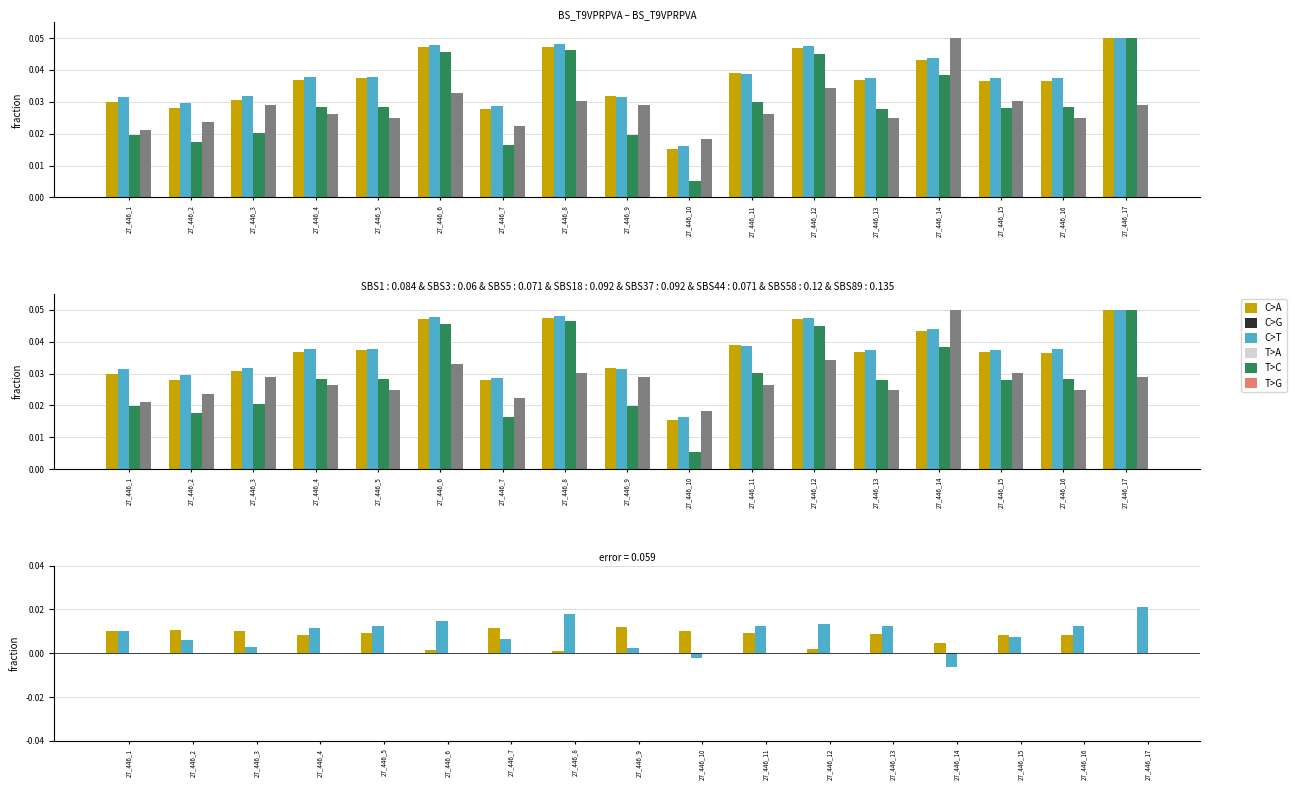

At which label does dbh_1 reach its minimum?

27_446_17